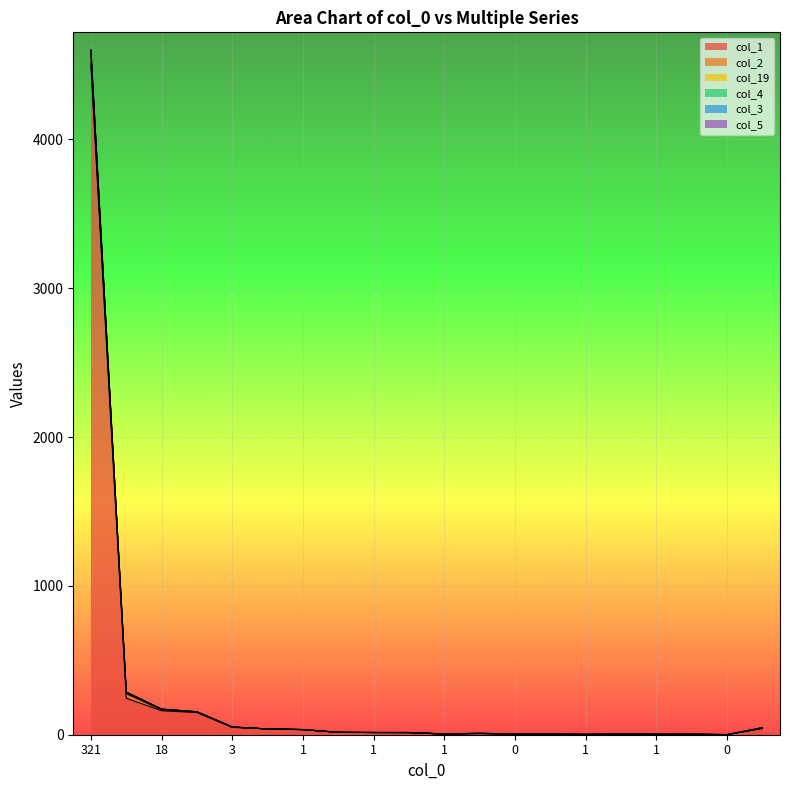

List the labels in order of col_19 value, smallest first.

0, 1, 1, 0, 0, 1, 0, 1, 2, 0, 1, 0, 1, 2, 8, 3, 8, 18, 29, 321